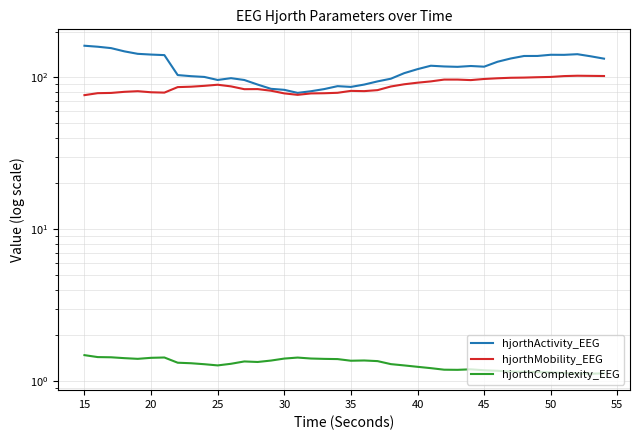

Reading left to right, extract all data points from this chart.

hjorthActivity_EEG: 161.6	159.2	155.9	148.4	142.9	141.3	140.2	103.5	101.8	100.7	96.1	98.8	96.1	89.7	84.1	82.8	79.0	81.0	83.7	87.5	86.5	89.7	94.1	98.0	106.6	113.3	119.3	118.0	117.3	118.8	117.6	126.7	133.2	138.3	138.4	140.9	140.7	142.1	137.7	132.8
hjorthMobility_EEG: 76.4	78.7	79.0	80.3	81.1	79.8	79.4	86.3	86.8	87.9	89.4	87.2	83.6	83.7	81.7	78.4	76.7	78.4	78.6	79.1	81.5	81.2	82.4	87.1	90.1	92.2	94.1	96.7	96.7	96.0	97.6	98.6	99.4	99.7	100.2	100.7	102.0	102.5	102.3	102.1
hjorthComplexity_EEG: 1.5	1.4	1.4	1.4	1.4	1.4	1.4	1.3	1.3	1.3	1.3	1.3	1.3	1.3	1.4	1.4	1.4	1.4	1.4	1.4	1.4	1.4	1.4	1.3	1.3	1.2	1.2	1.2	1.2	1.2	1.2	1.2	1.2	1.1	1.1	1.1	1.1	1.1	1.1	1.1